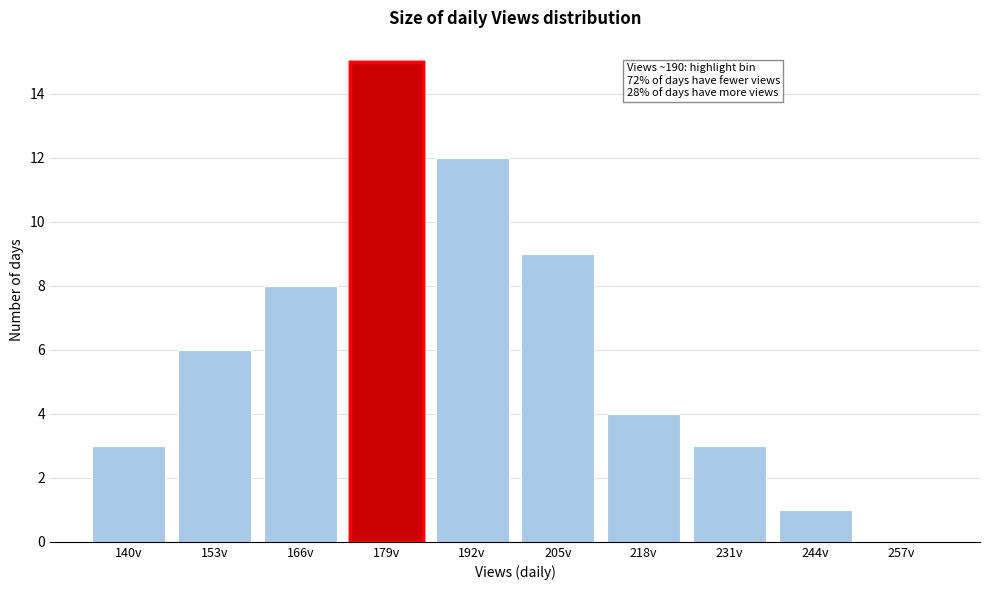

Reading left to right, what are all the values shown in this chart?

140v=3	153v=6	166v=8	179v=15	192v=12	205v=9	218v=4	231v=3	244v=1	257v=0